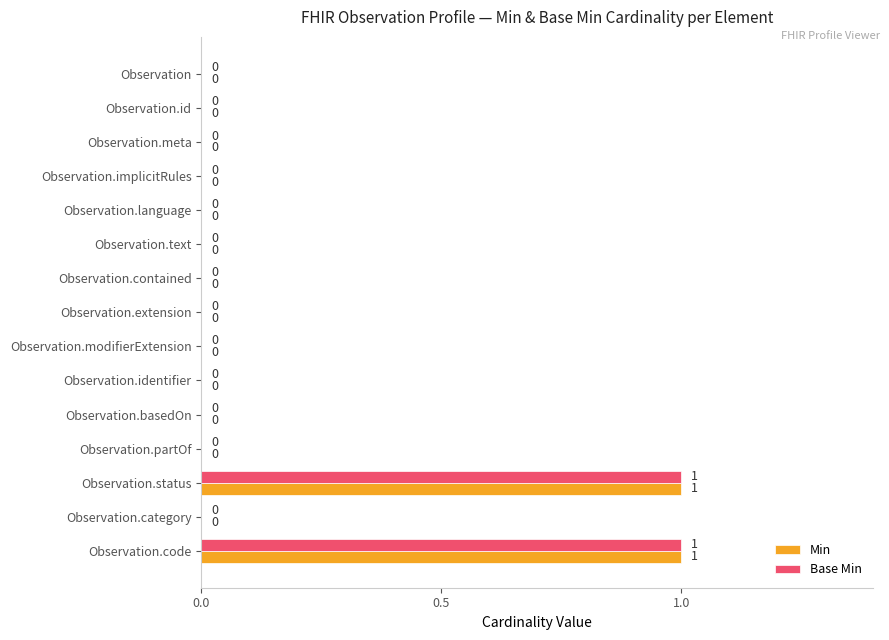

How many Base Min values are between 0 and 1?

15